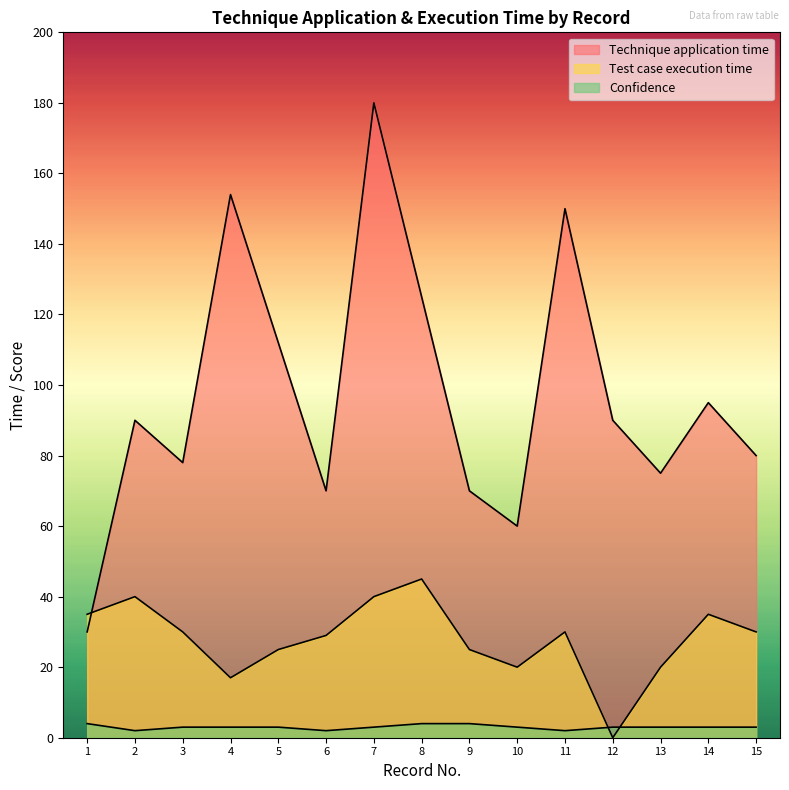

In Technique application time, how many points are higher than both neighbors (excluding endpoints)?

5